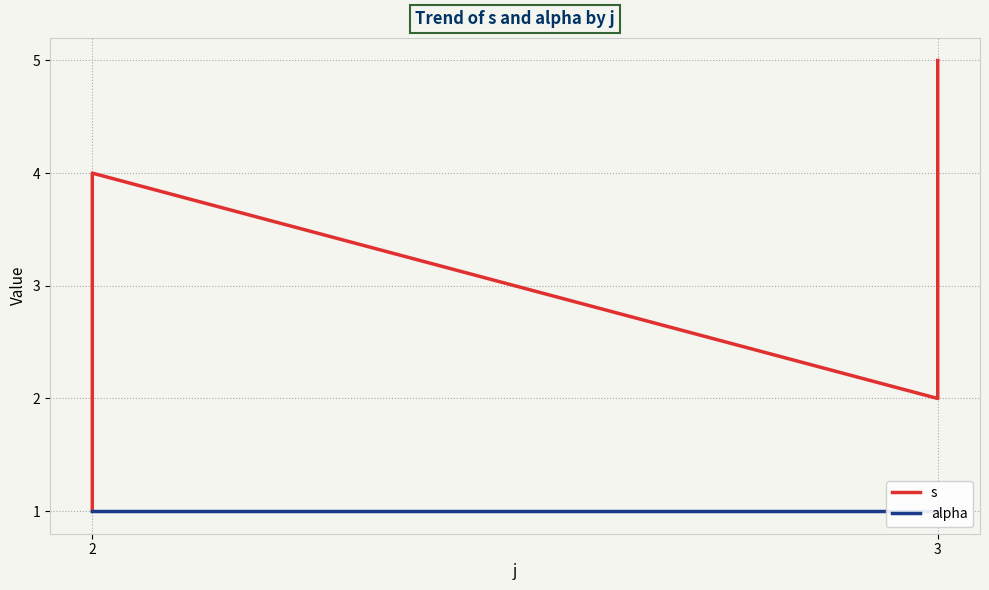

What is the average value of the alpha series?

1